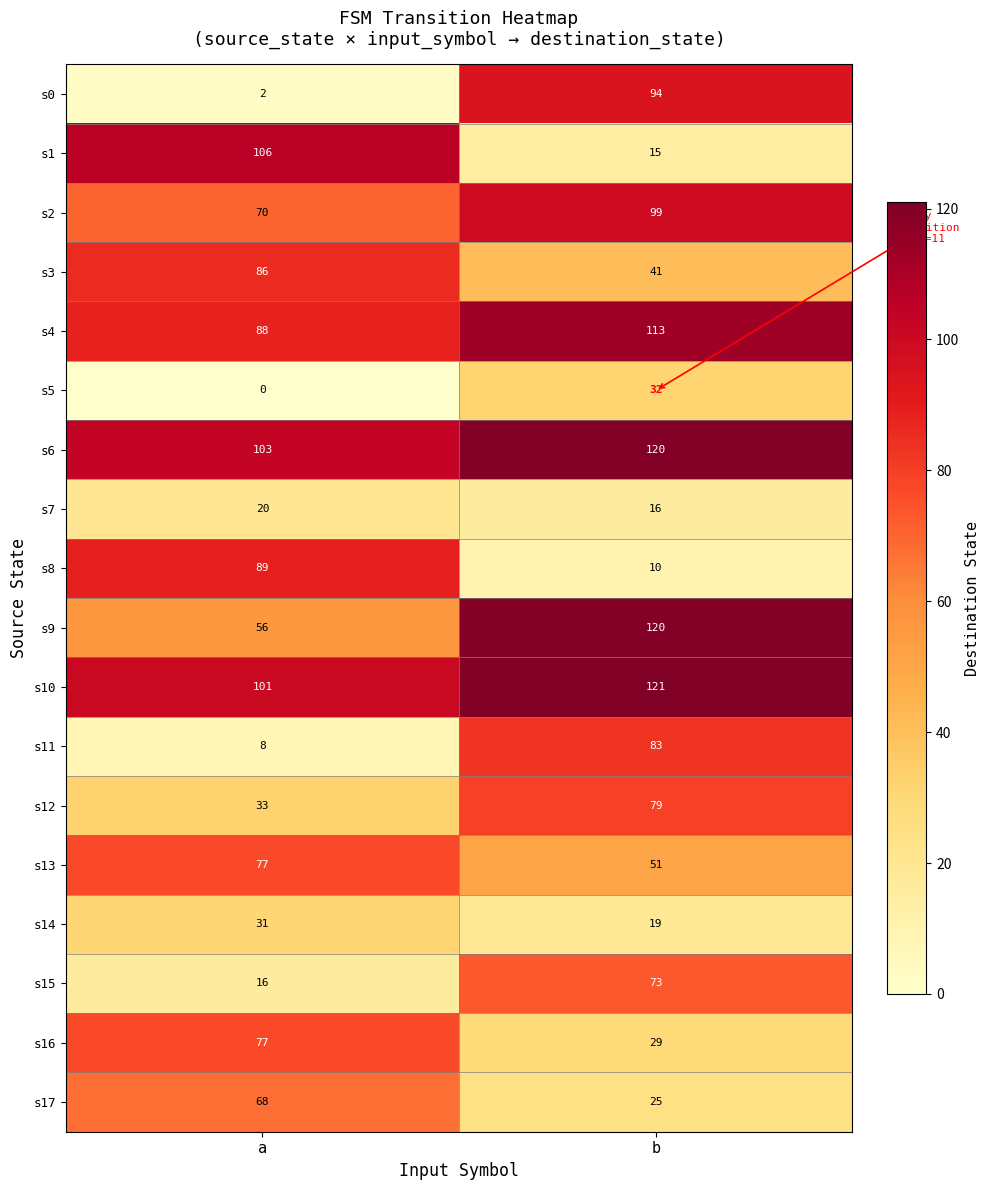

What is the sum of all s15 values?

89